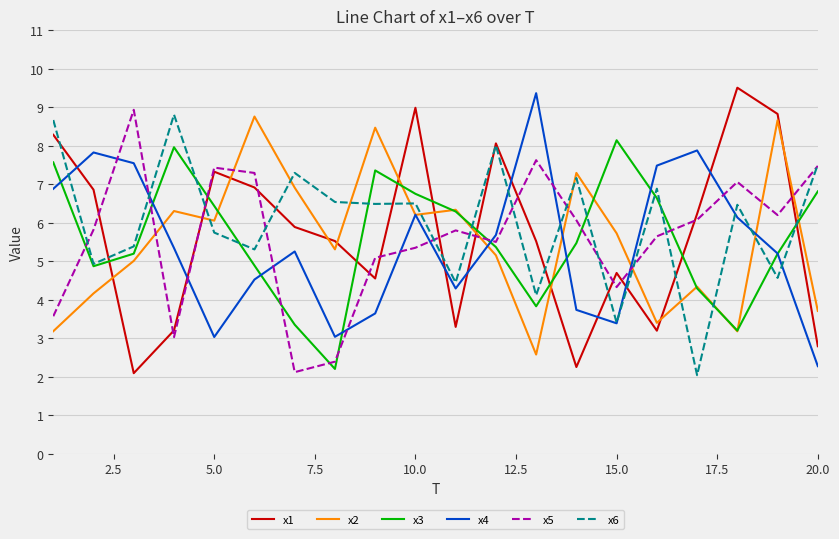

After their last crossing, which series has the higher values: x1 or x2?

x2